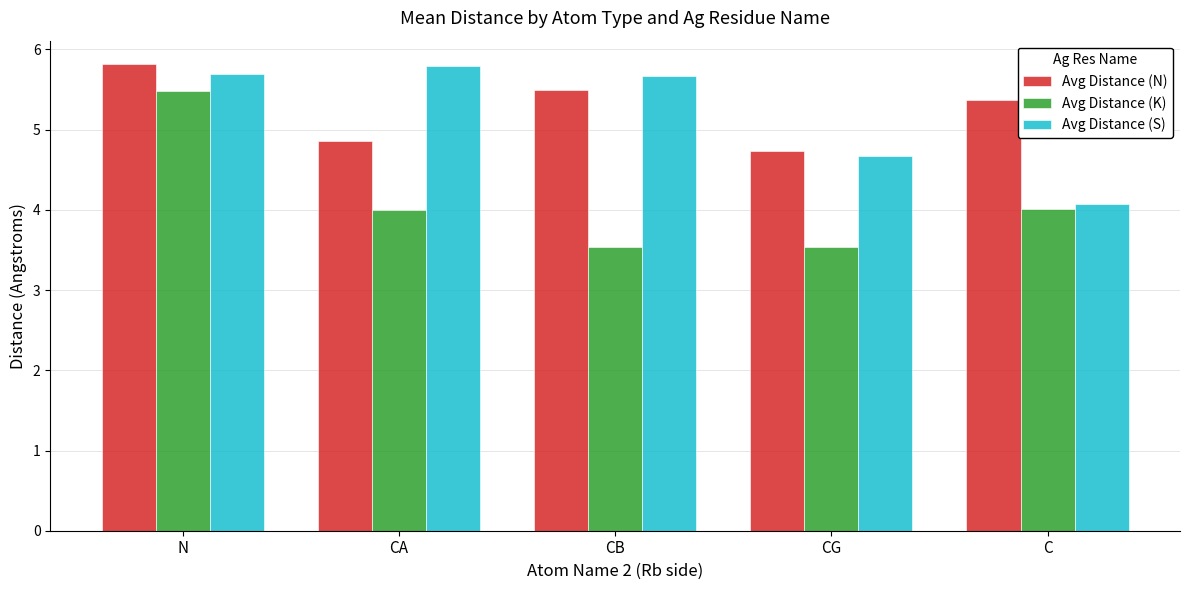

Reading left to right, transcribe all the data shown in this chart.

Avg Distance (N): 5.8	4.9	5.5	4.7	5.4
Avg Distance (K): 5.5	4.0	3.5	3.5	4.0
Avg Distance (S): 5.7	5.8	5.7	4.7	4.1